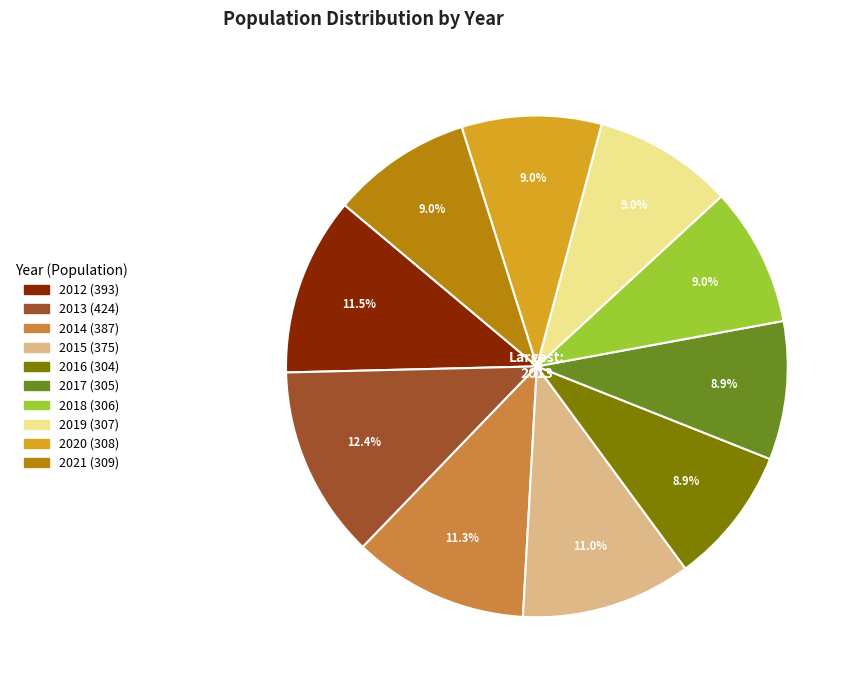

Is there any slice that represents more than half of the pie?

No